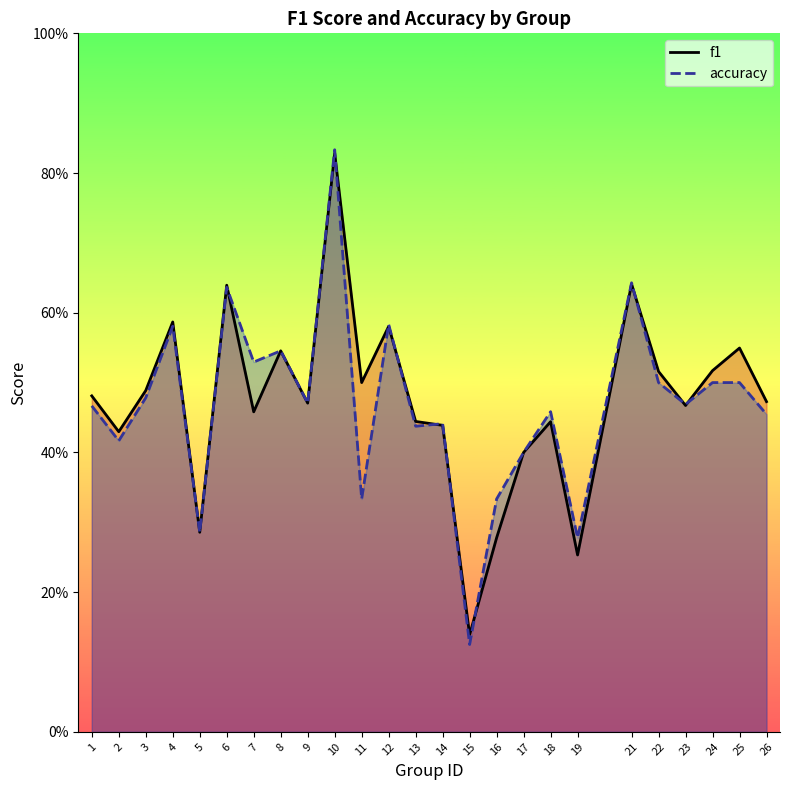

What is the sum of all accuracy values?

11.7